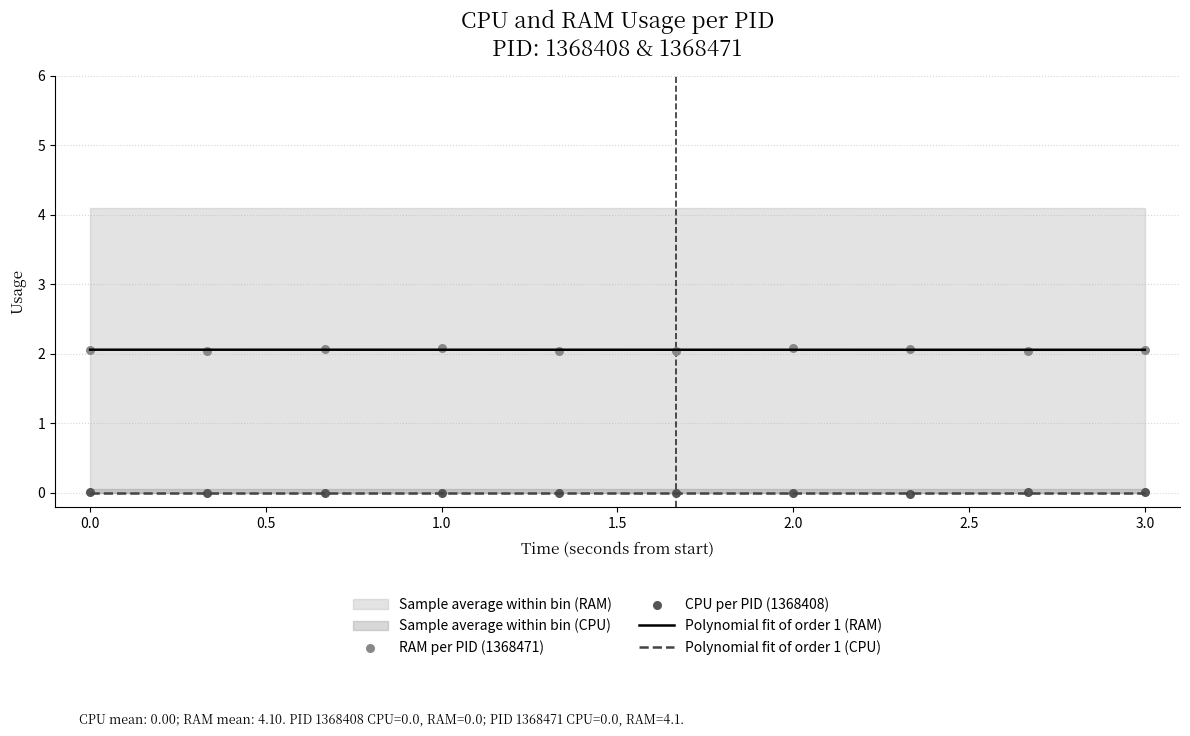

Is the value of Polynomial fit of order 1 (CPU) at 2.0 greater than the value of RAM per PID (1368471) at −0.5?

No